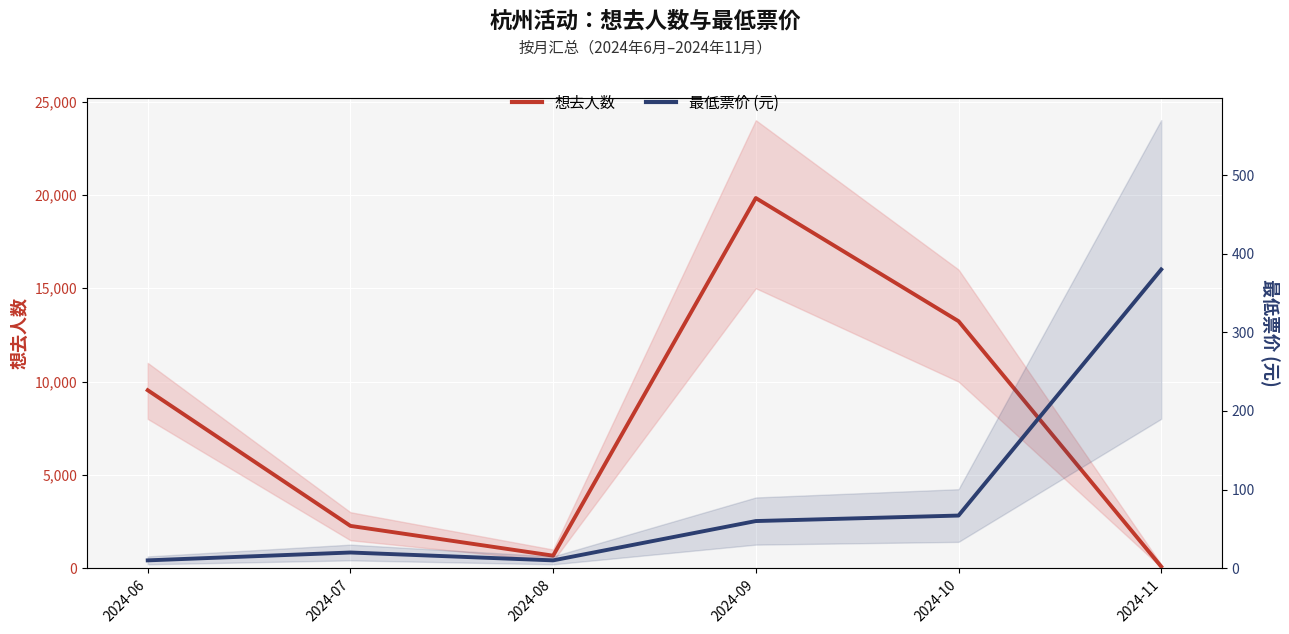

Is the value of 最低票价 (元) at 2024-09 greater than the value of 想去人数 at 2024-06?

No